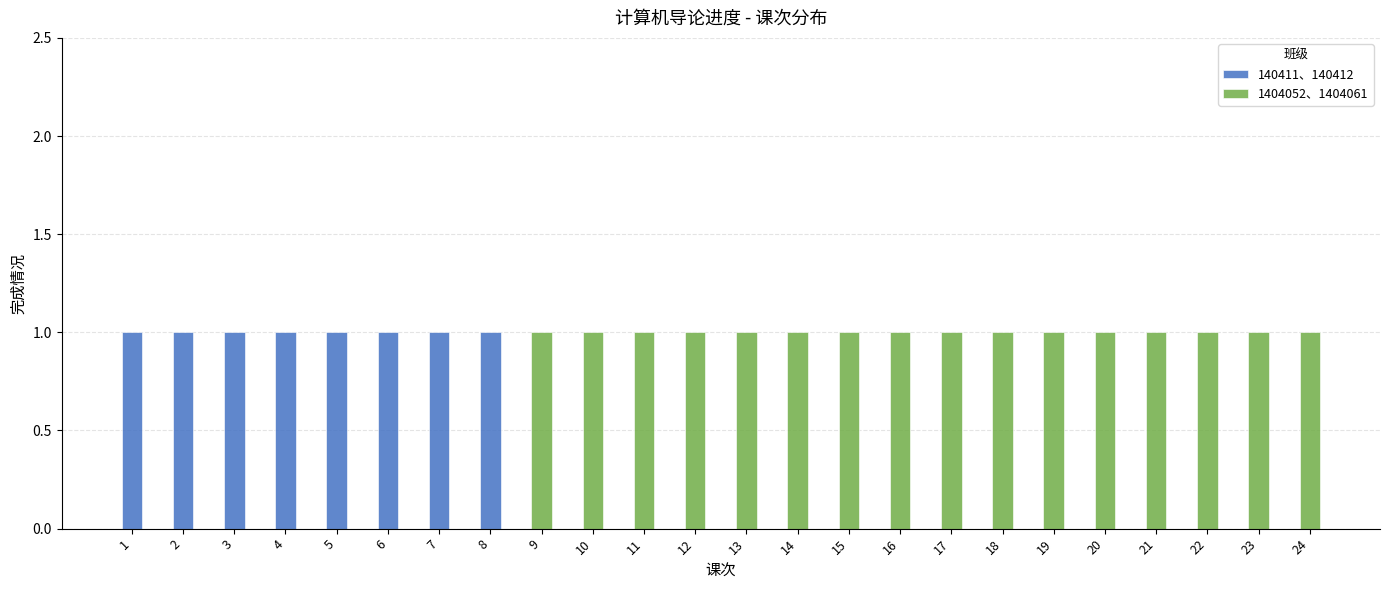

Is the value of 1404052、1404061 at 11 greater than the value of 140411、140412 at 22?

Yes